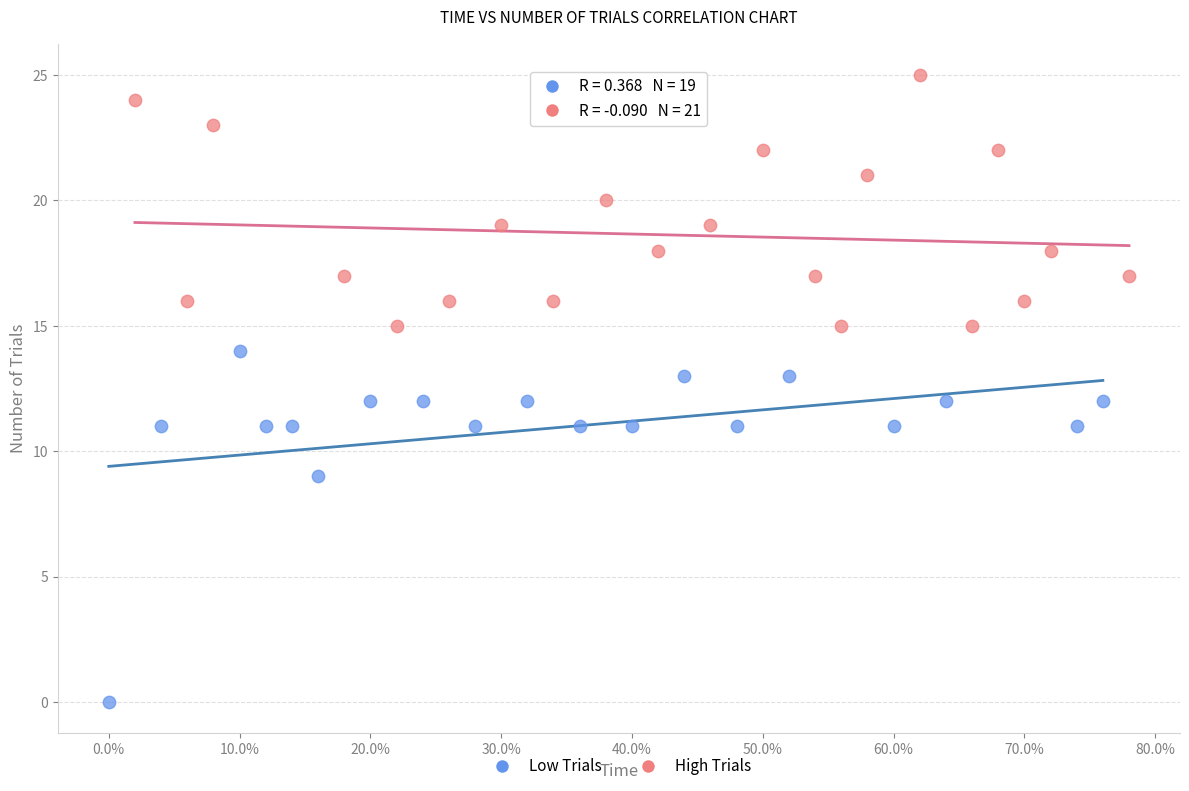

Which series has the largest Y range (max minus min)?

Low Trials